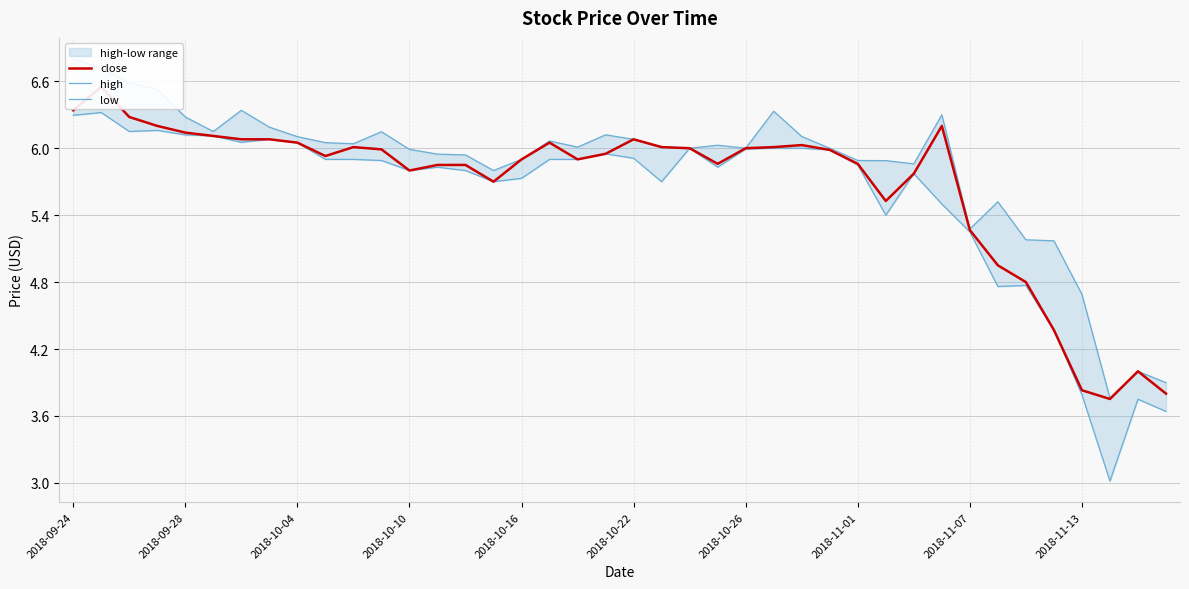

What is the highest value of the high series?

6.8